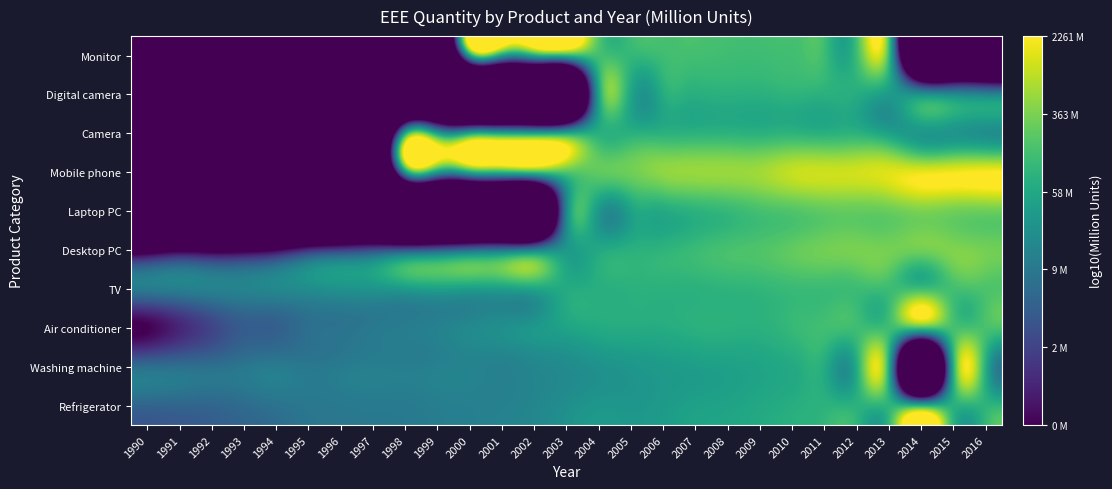

What is the spread (max minus min) of values at 1990?

7.0